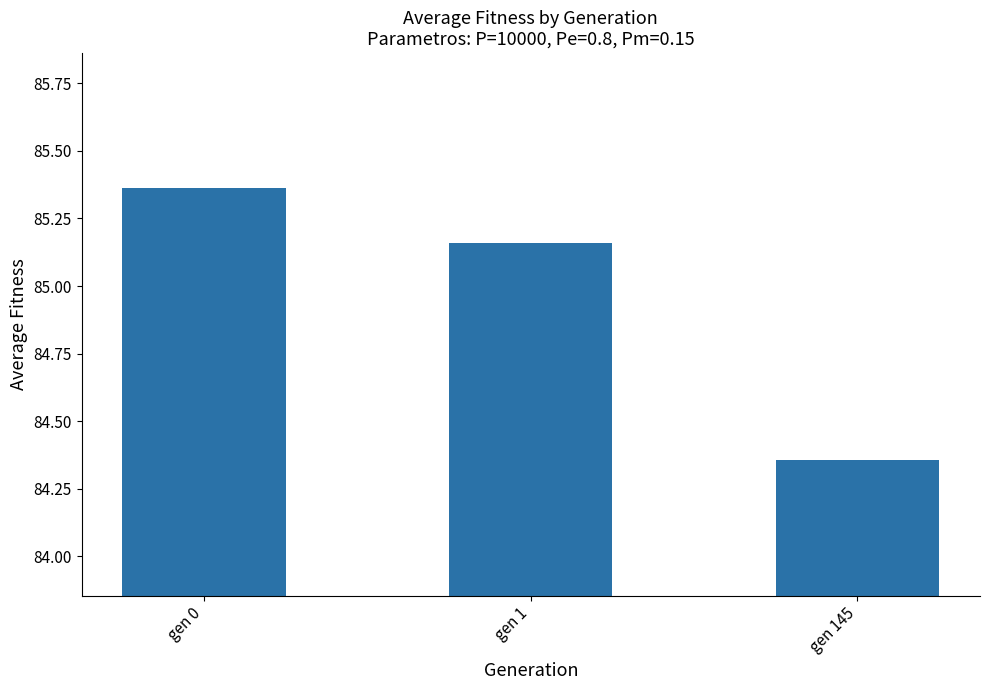

What is the sum of the values at gen 1 and gen 145?

169.5